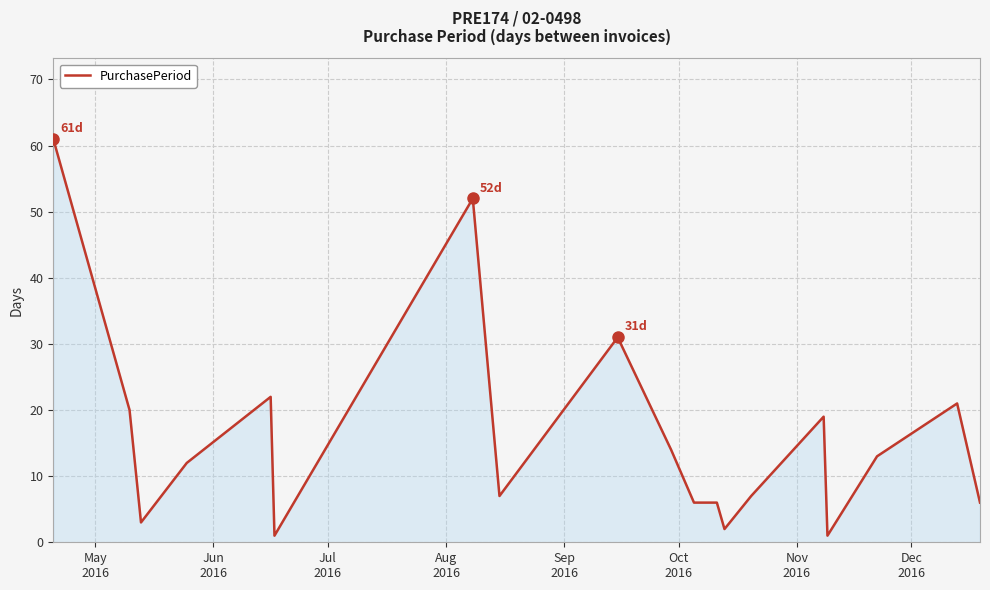

What is the average value?

16